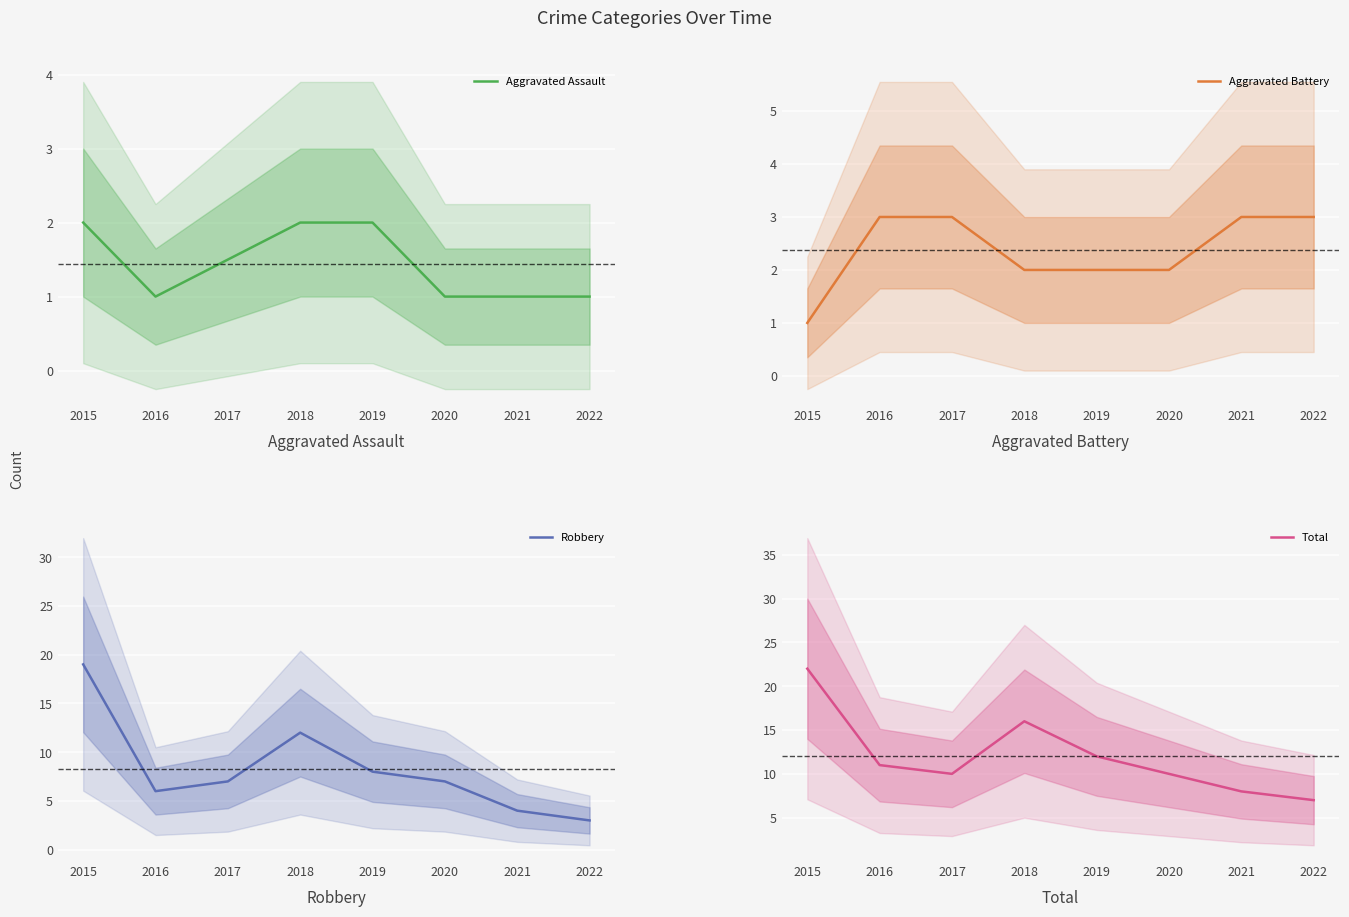

True or false: Aggravated Assault and Total intersect in this chart.

False